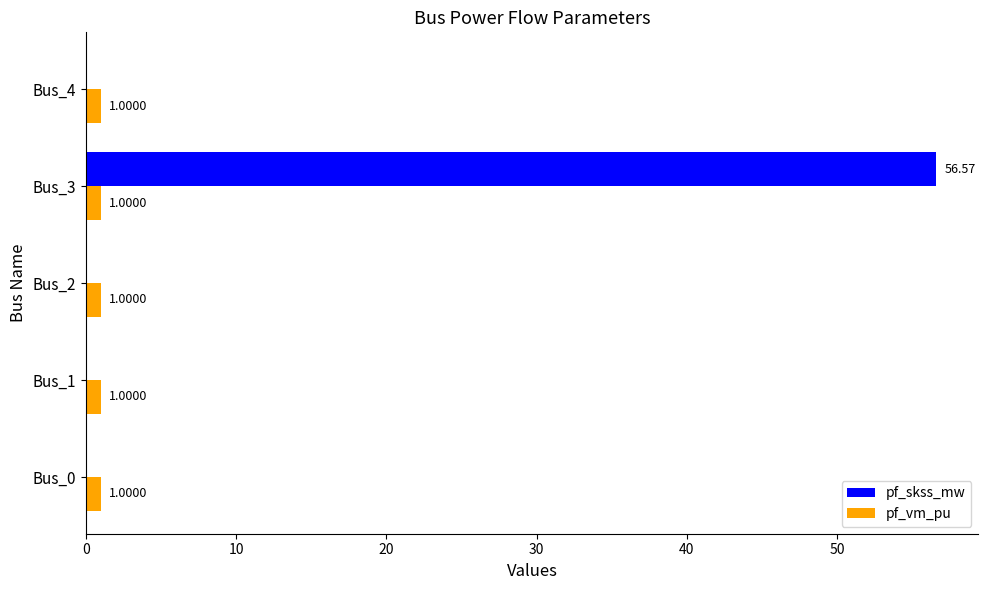

Which category has the highest value in the pf_skss_mw series?

Bus_3